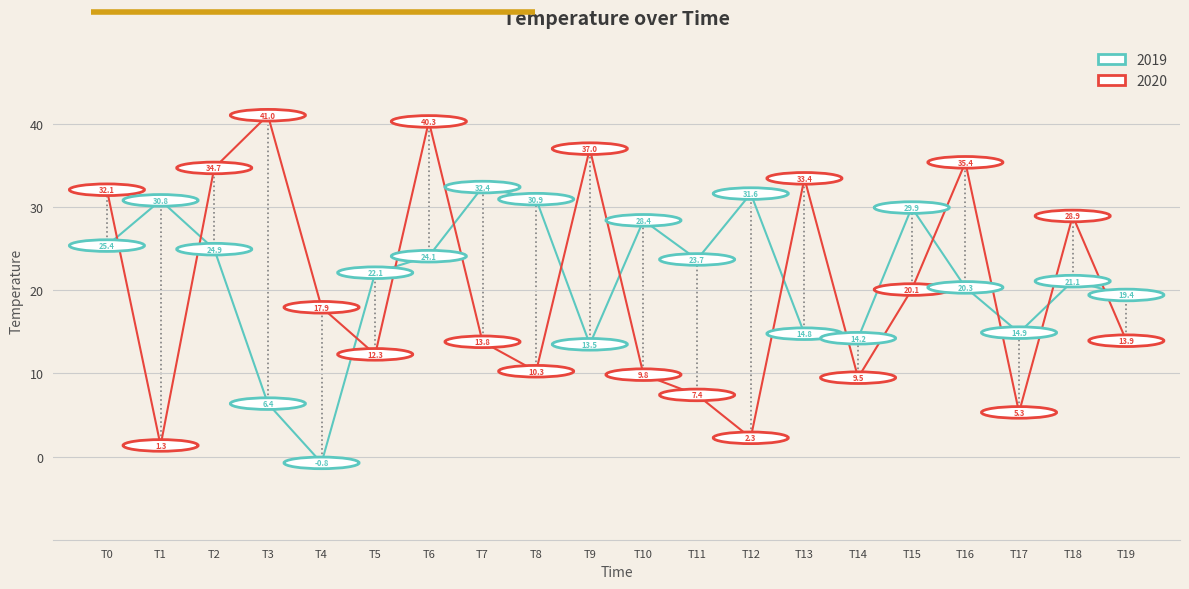

What is the difference between the 2019 values at T12 and T4?

32.4